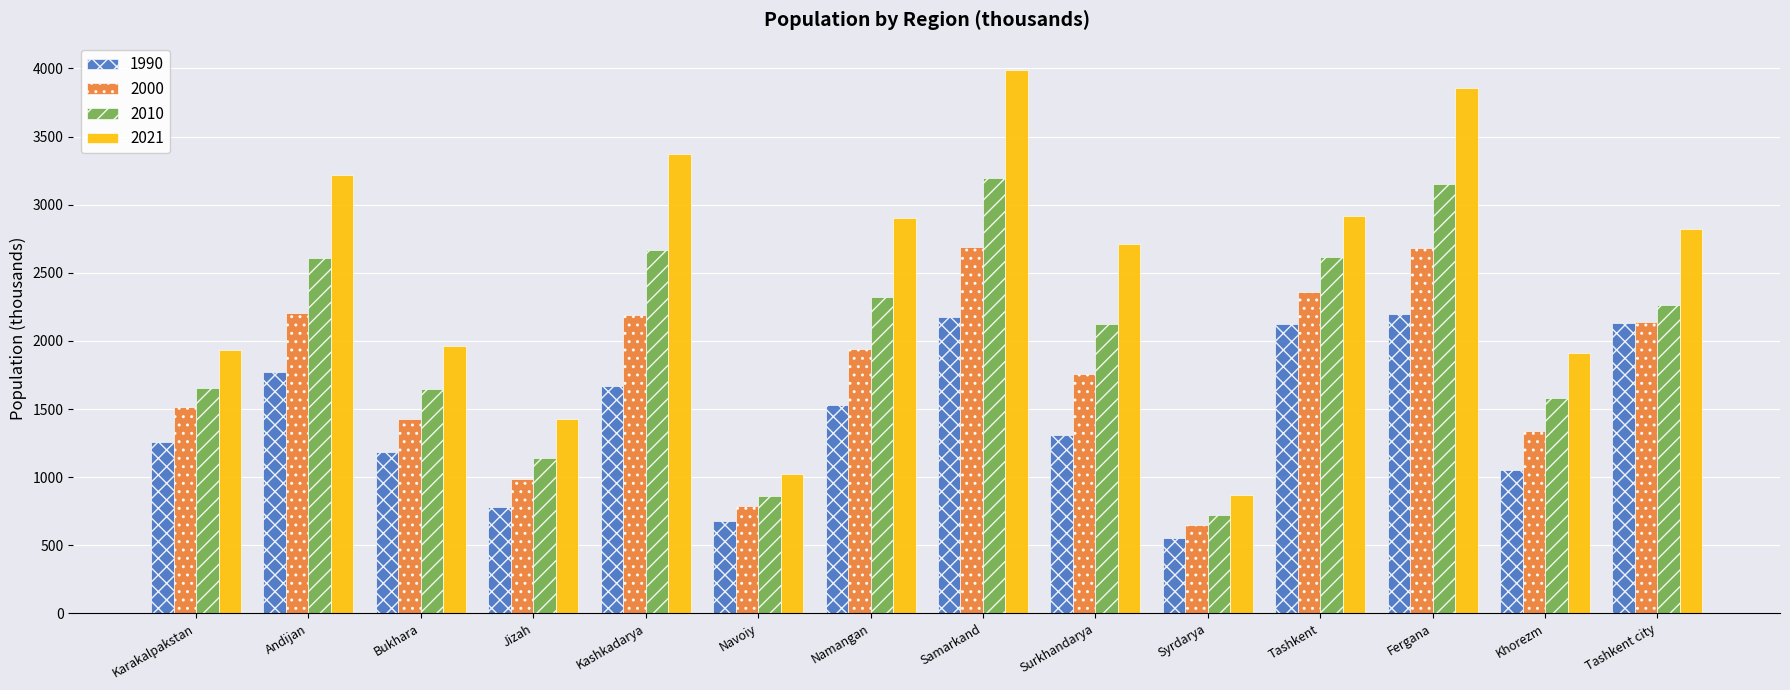

Is the value of 1990 at Khorezm greater than the value of 2000 at Samarkand?

No